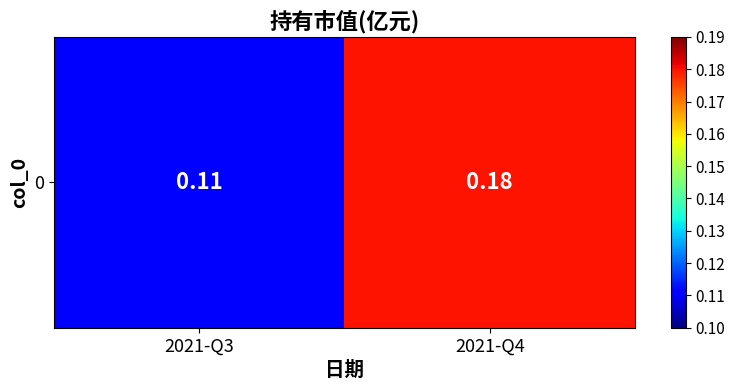

At which label is the value closest to 0?

2021-Q3